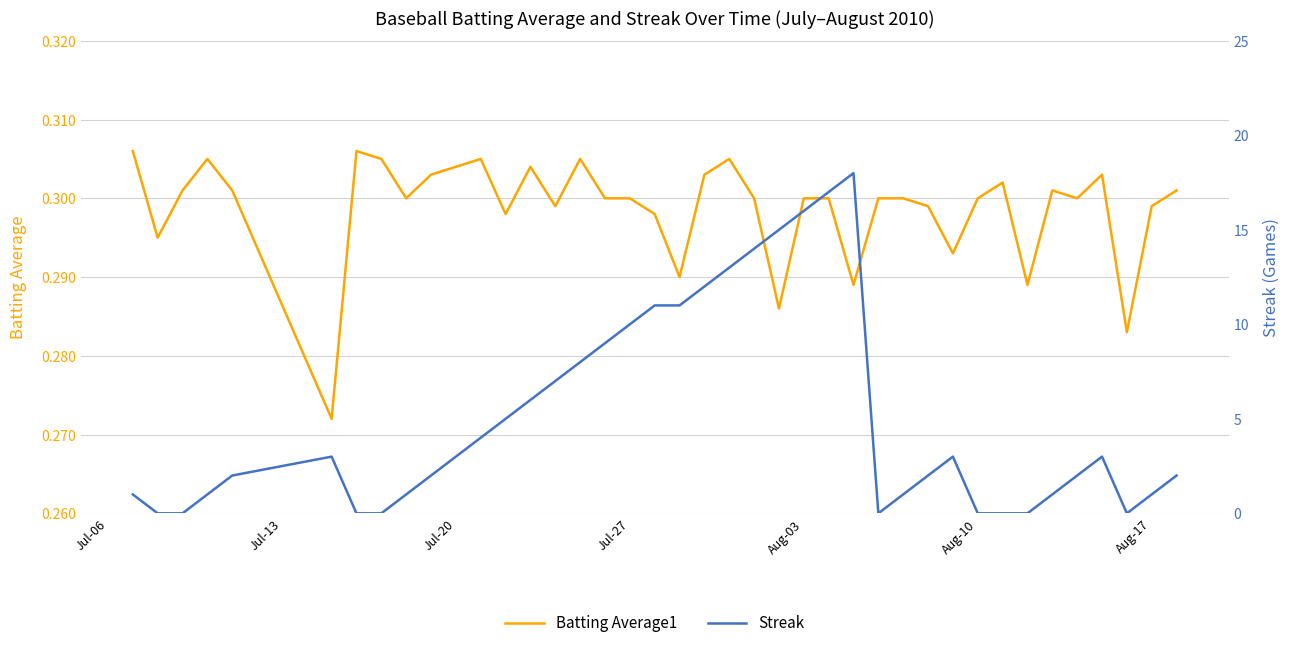

How many interior local valleys does the Streak series have?

2